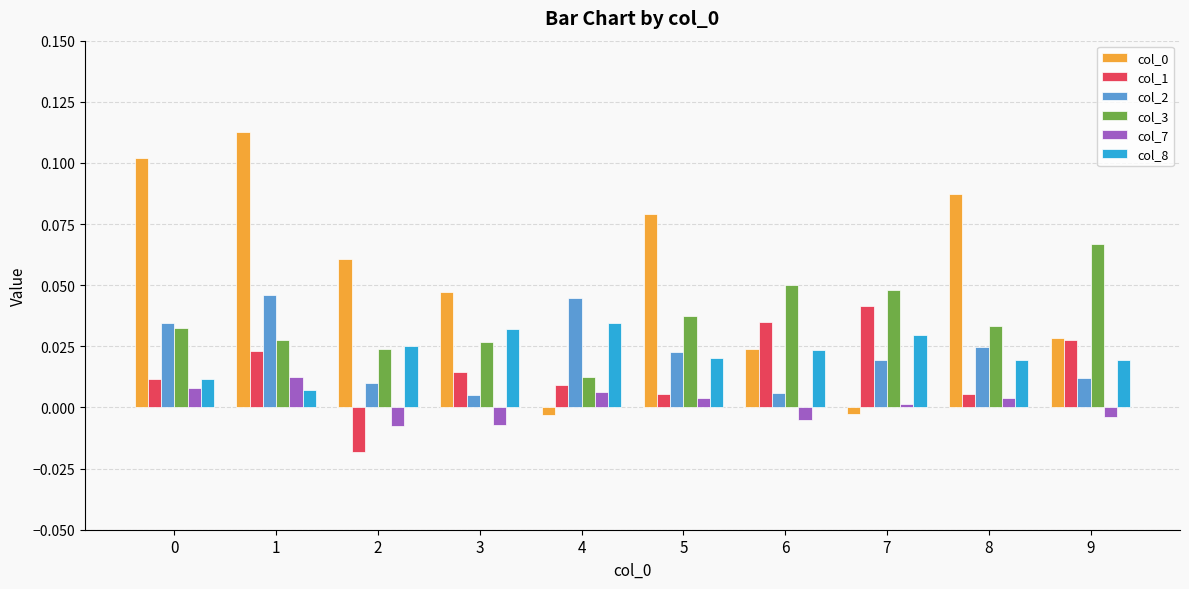

How many bars are there in total?

60